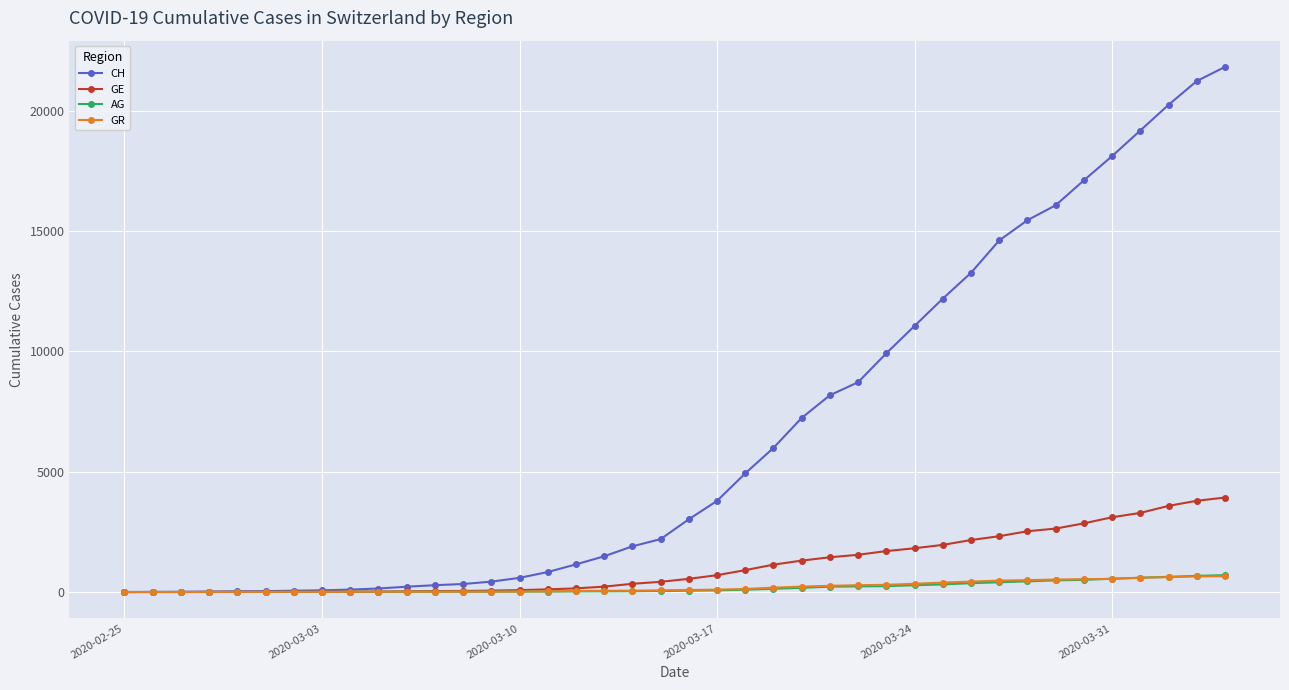

Which series has the largest total across all categories?

CH